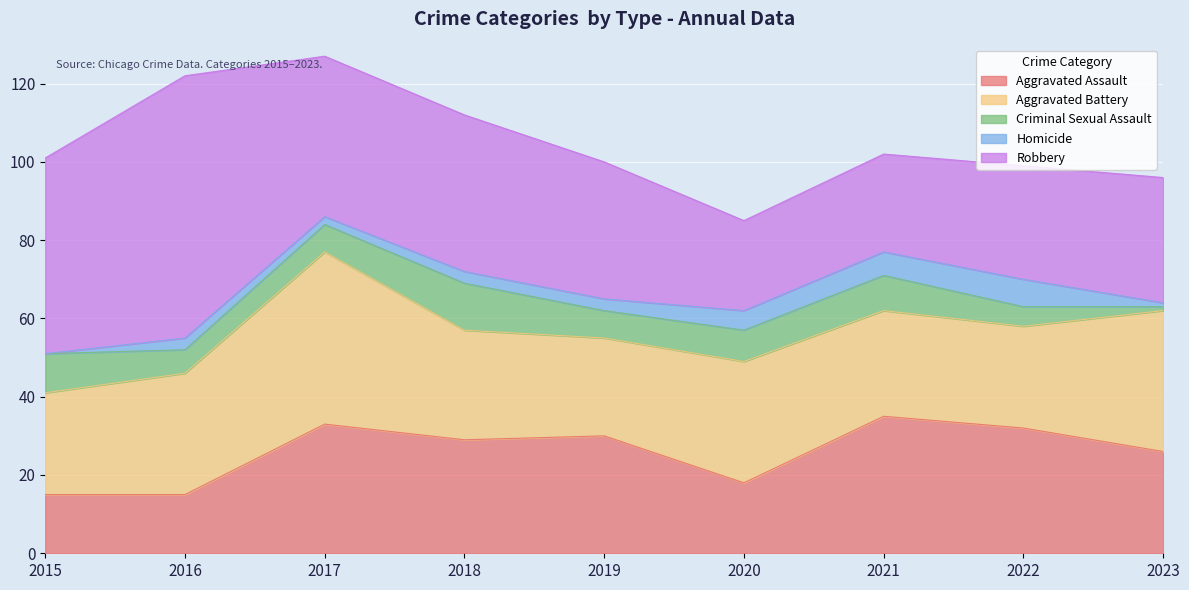

Which series has the largest range (max minus min)?

Robbery